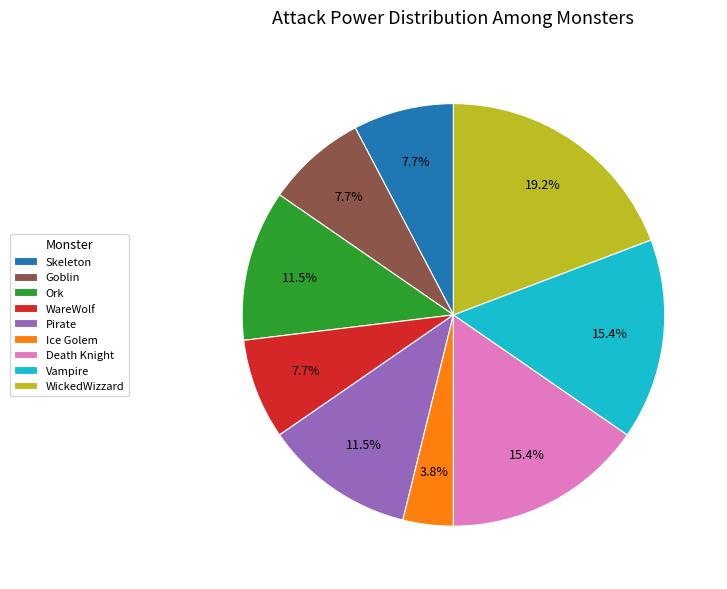

How many segments does this pie chart have?

9